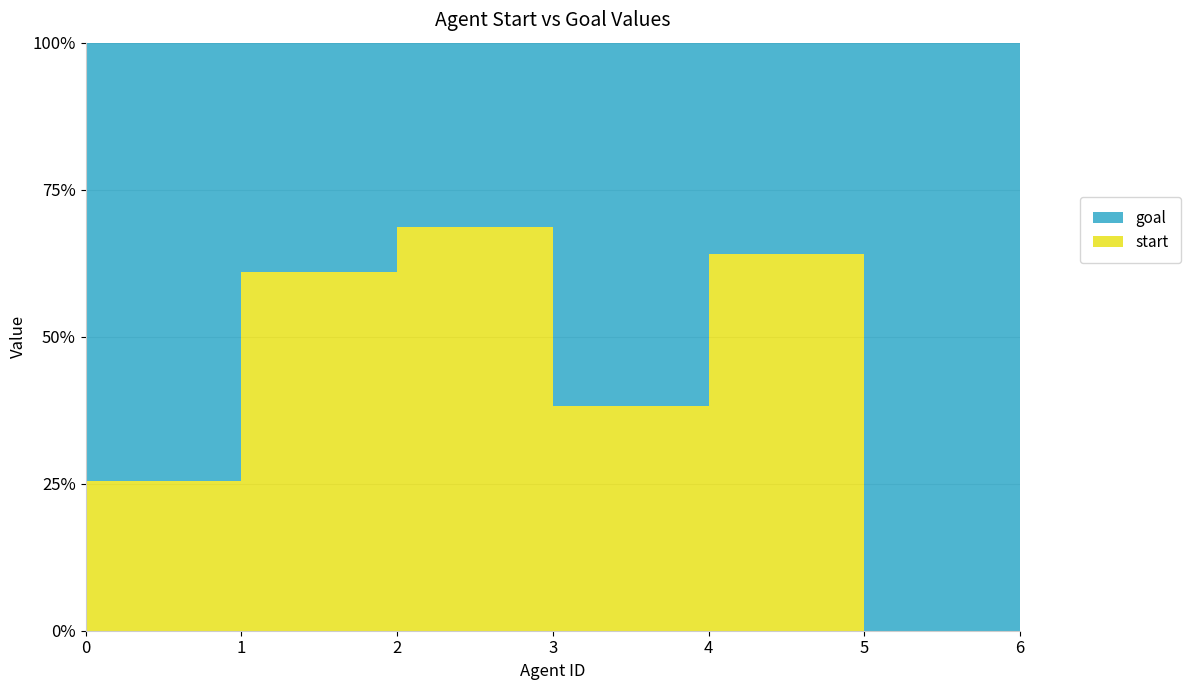

Reading left to right, what are all the values shown in this chart?

start: 0=12	1=36	2=24	3=29	4=16	5=0	6=37
goal: 0=35	1=23	2=11	3=47	4=9	5=23	6=33